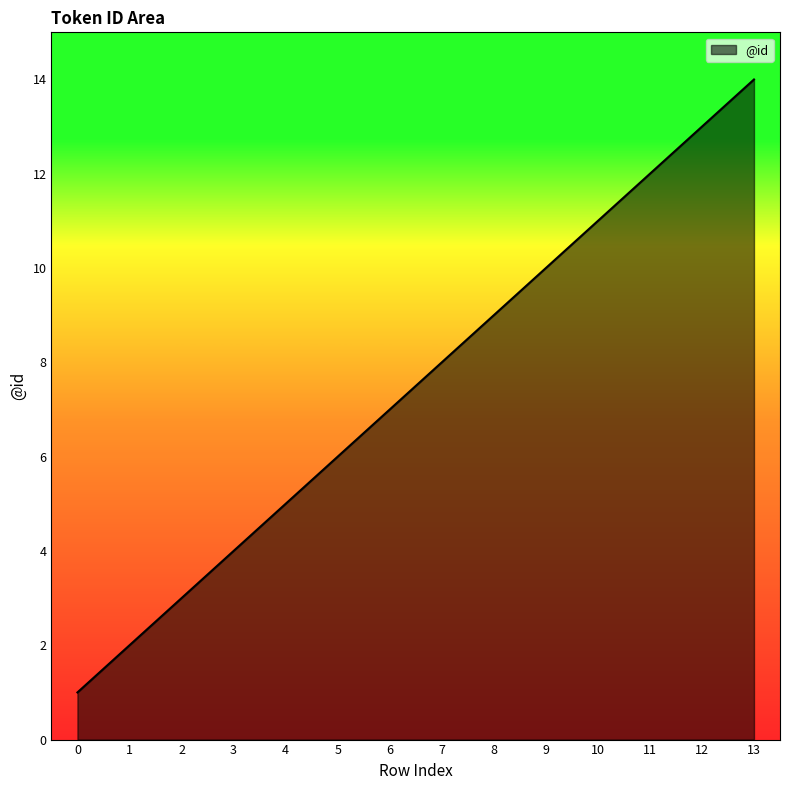

True or false: the data shows 3 at 1.

False